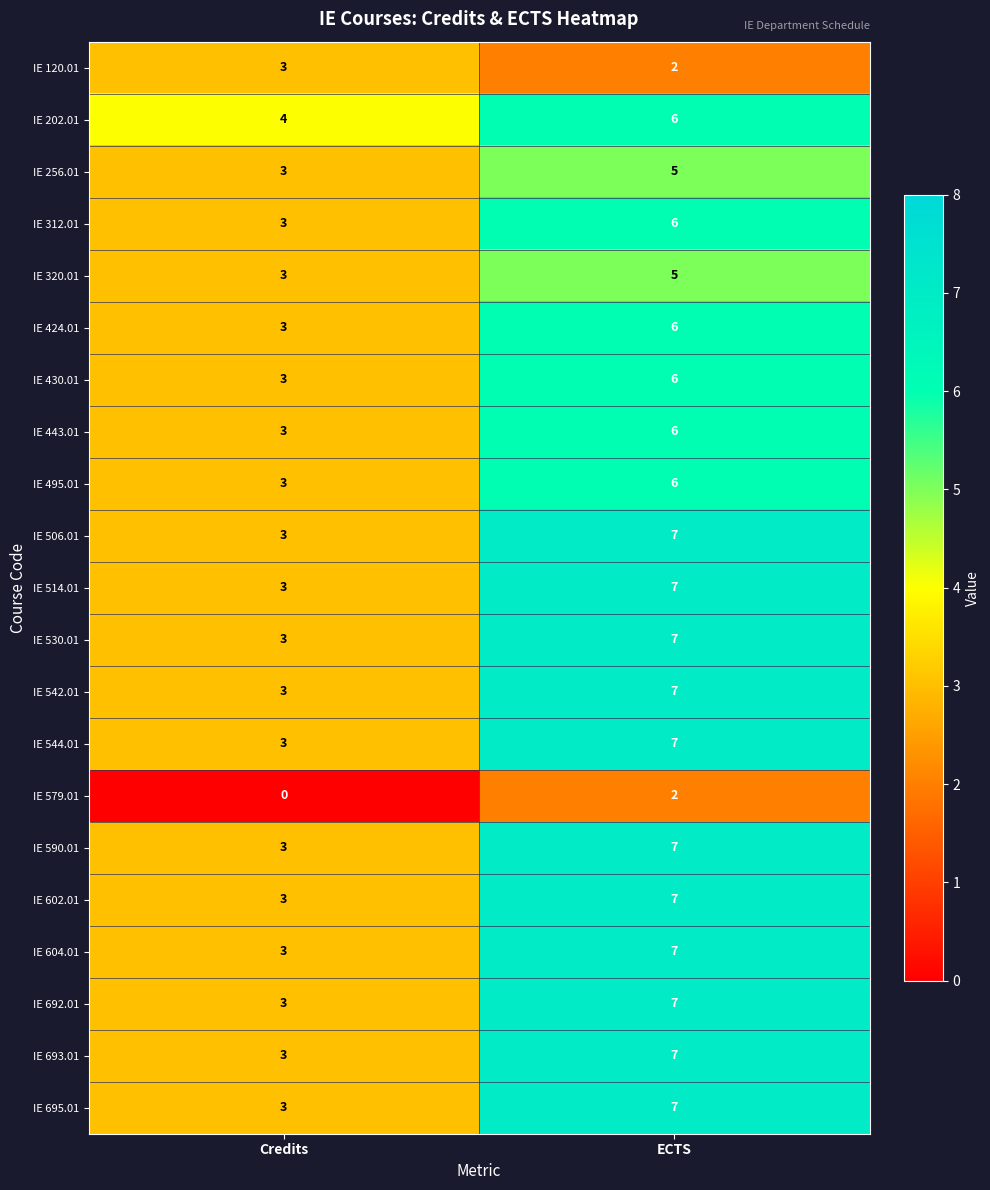

At which category does the chart reach its peak across all series?

ECTS